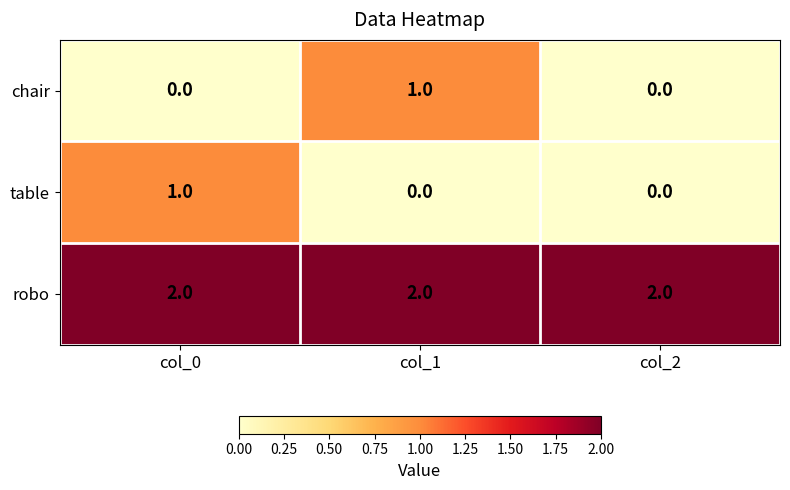

What is the total value across all series at col_1?

3